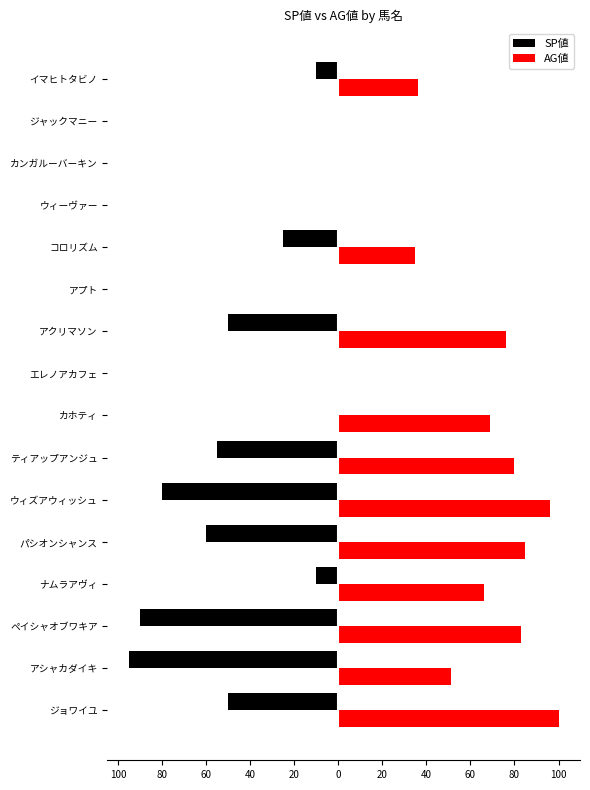

Reading left to right, transcribe all the data shown in this chart.

SP値: -50	-95	-90	-10	-60	-80	-55	0	0	-50	0	-25	0	0	0	-10
AG値: 100	51	83	66	85	96	80	69	0	76	0	35	0	0	0	36